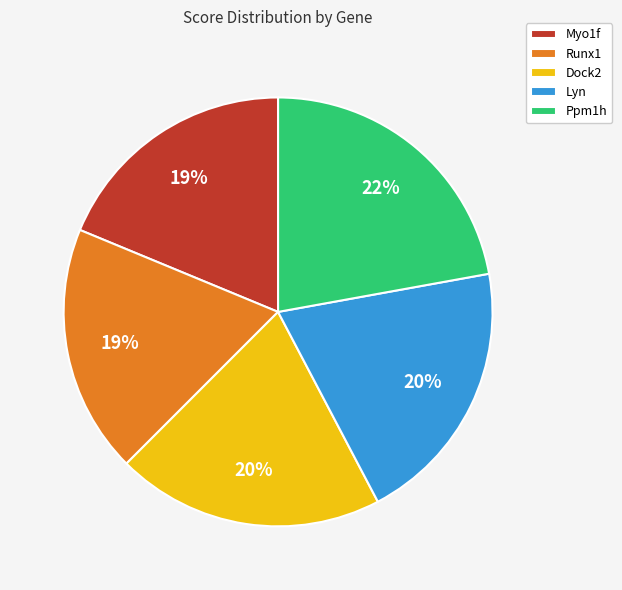

Do Dock2 and Runx1 together represent more than half of the pie?

No